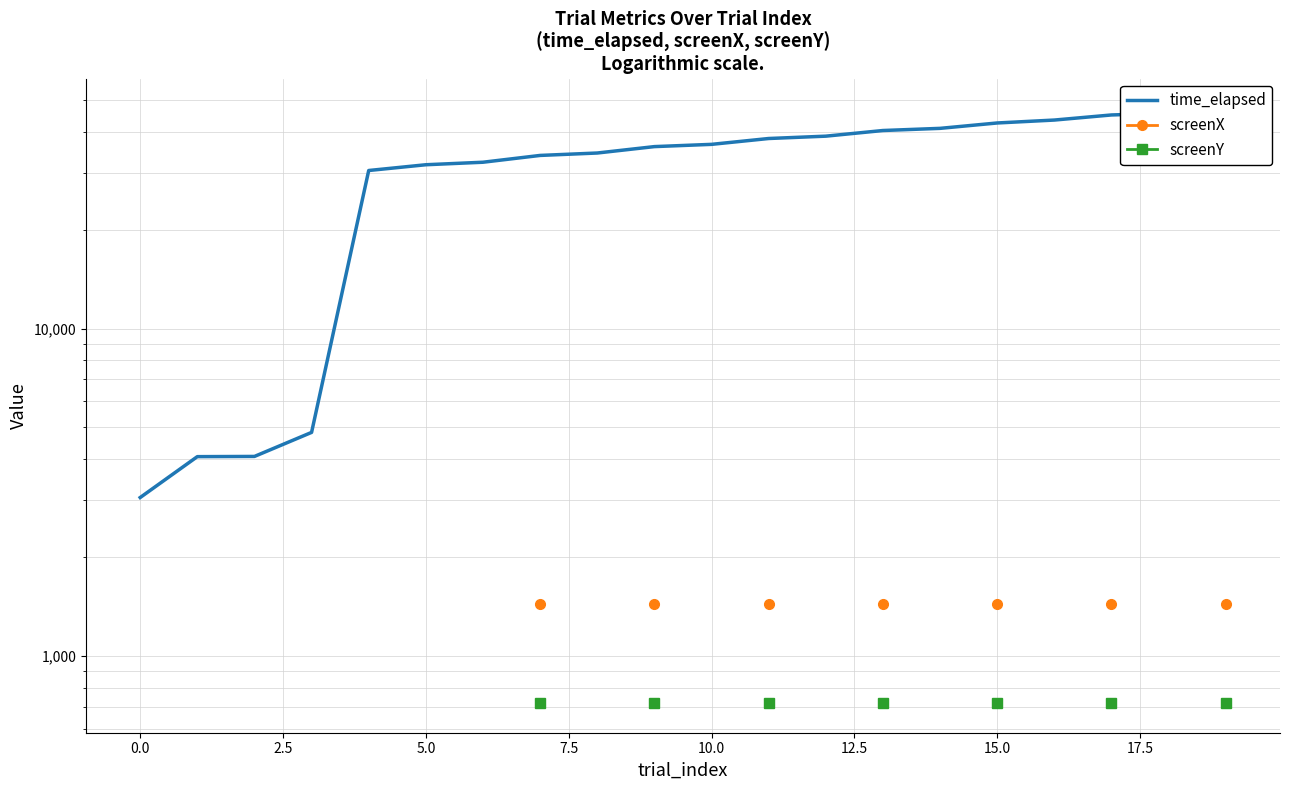

True or false: screenX and screenY cross at least once.

False